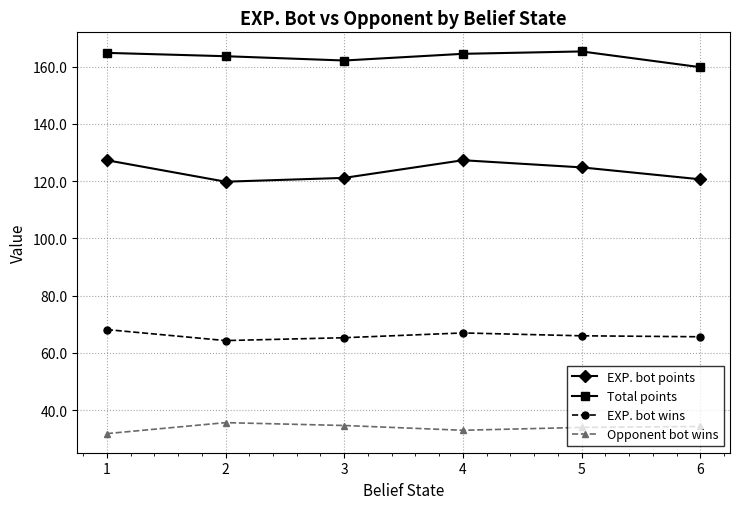

True or false: Total points and Opponent bot wins intersect in this chart.

False